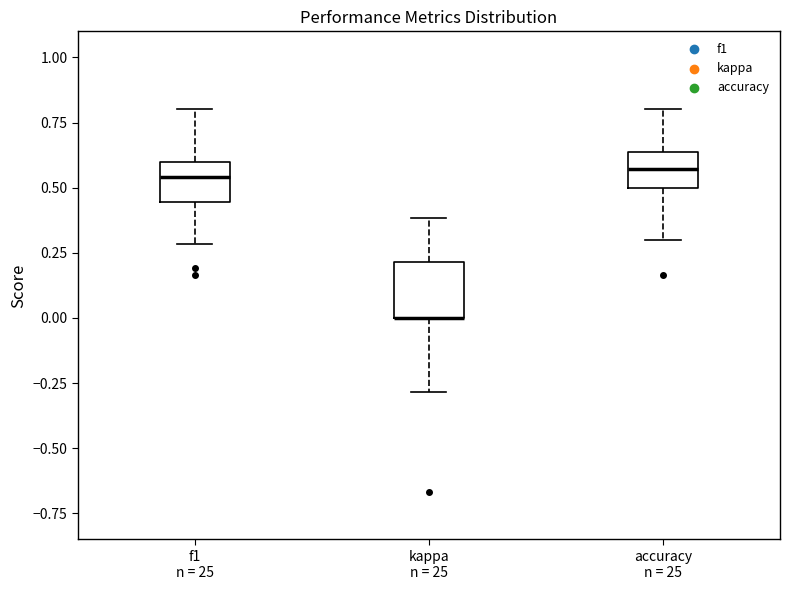

Reading left to right, read every box against the y-axis: the position of its median line, the range the box covers, and the ends of its whiskers. The values are not printed on the chart, so give them approximately, as read against the axis.

f1 n = 25: median 0.55, box 0.45 to 0.60, whiskers 0.30 to 0.80
kappa n = 25: median 0.00 (drawn on the box's lower edge), box 0.00 to 0.20, whiskers -0.30 to 0.40
accuracy n = 25: median 0.55, box 0.50 to 0.65, whiskers 0.30 to 0.80